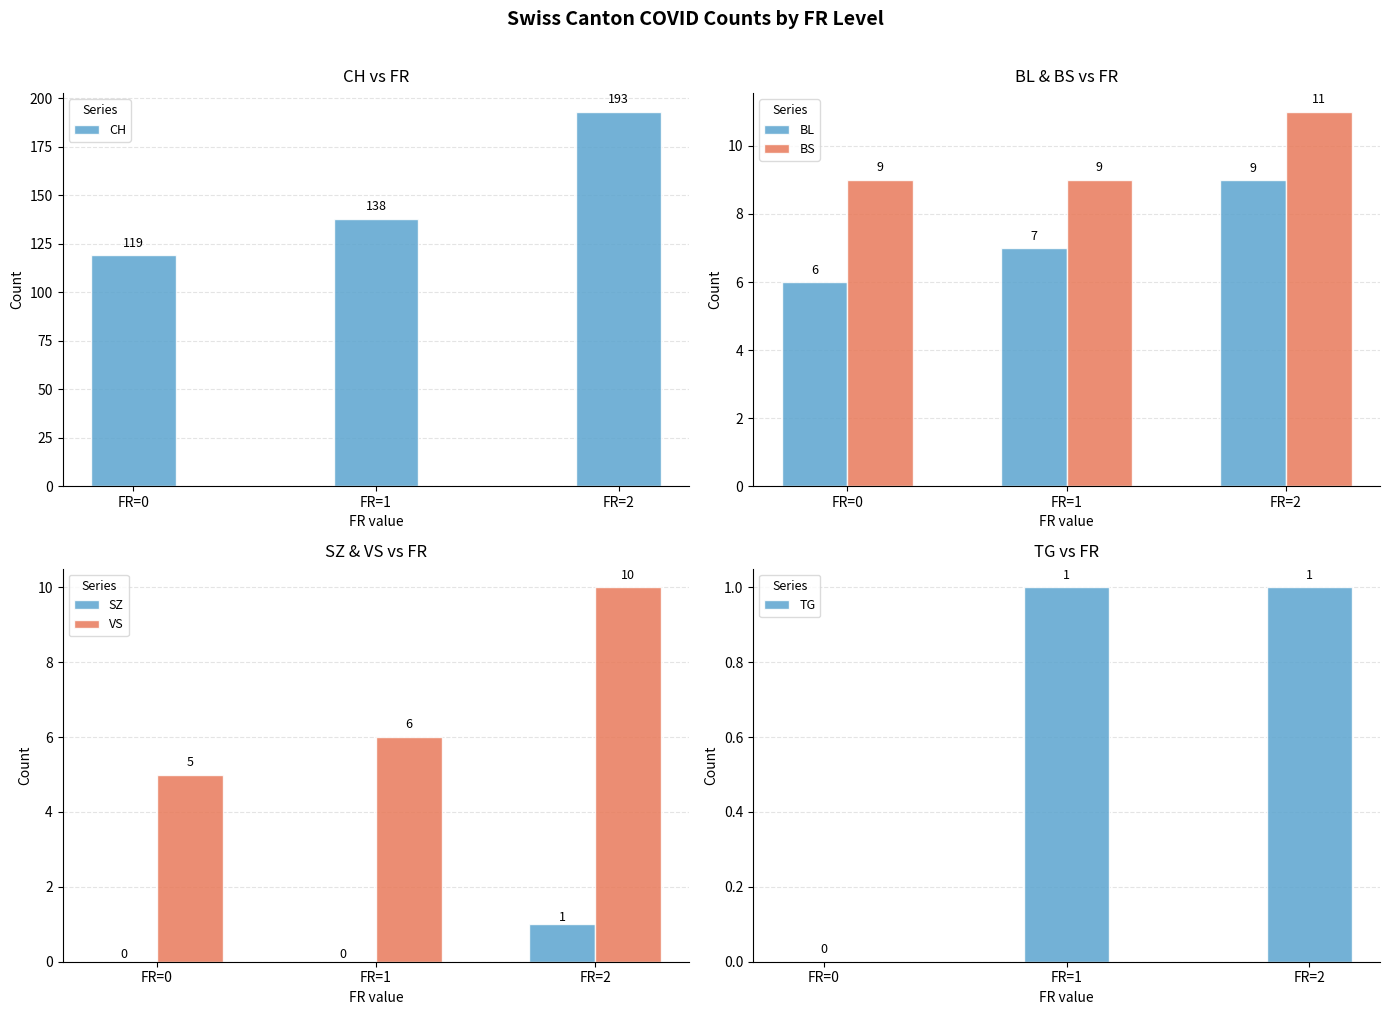

Reading right to left, transcribe all the data shown in this chart.

CH: 193	138	119
BL: 9	7	6
BS: 11	9	9
SZ: 1	0	0
VS: 10	6	5
TG: 1	1	0